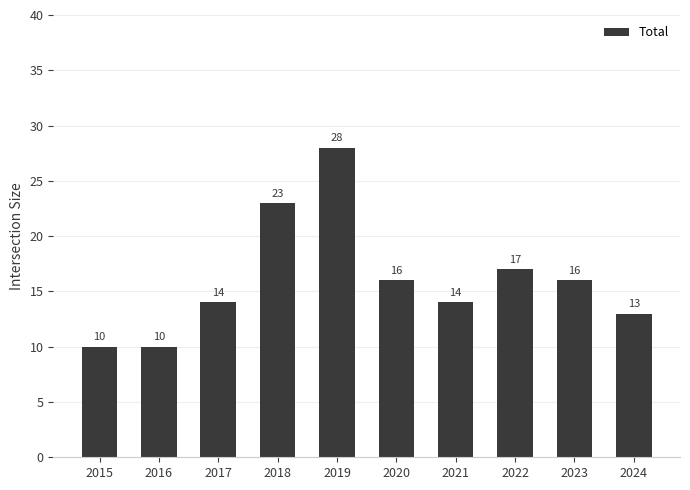

What is the difference between the second highest and minimum values?

13